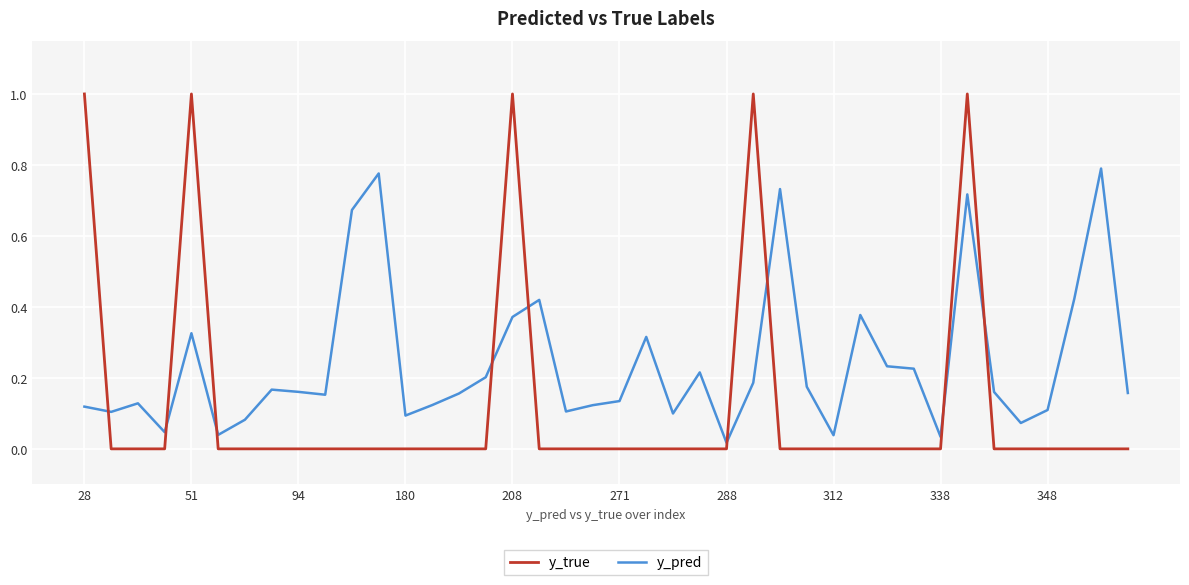

Which series has the largest range (max minus min)?

y_true